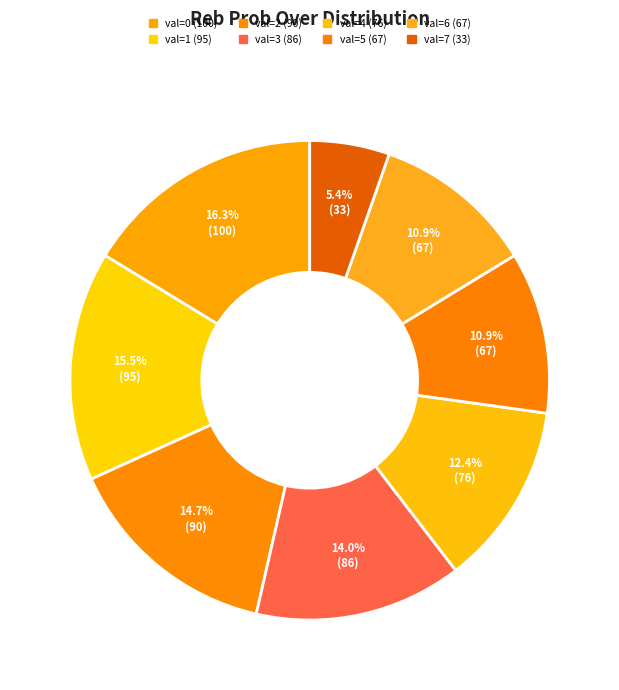

Is there a majority slice in this chart?

No